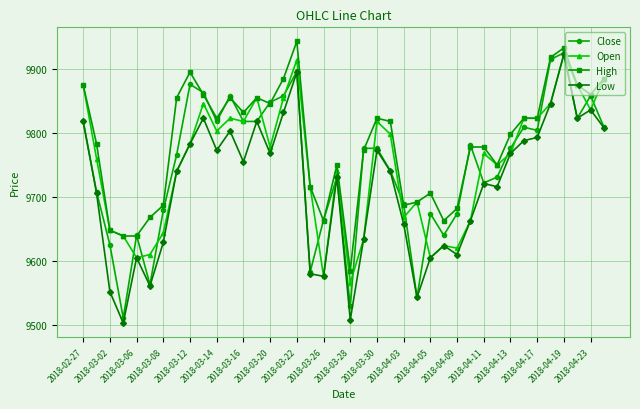

Which series has the largest range (max minus min)?

Low